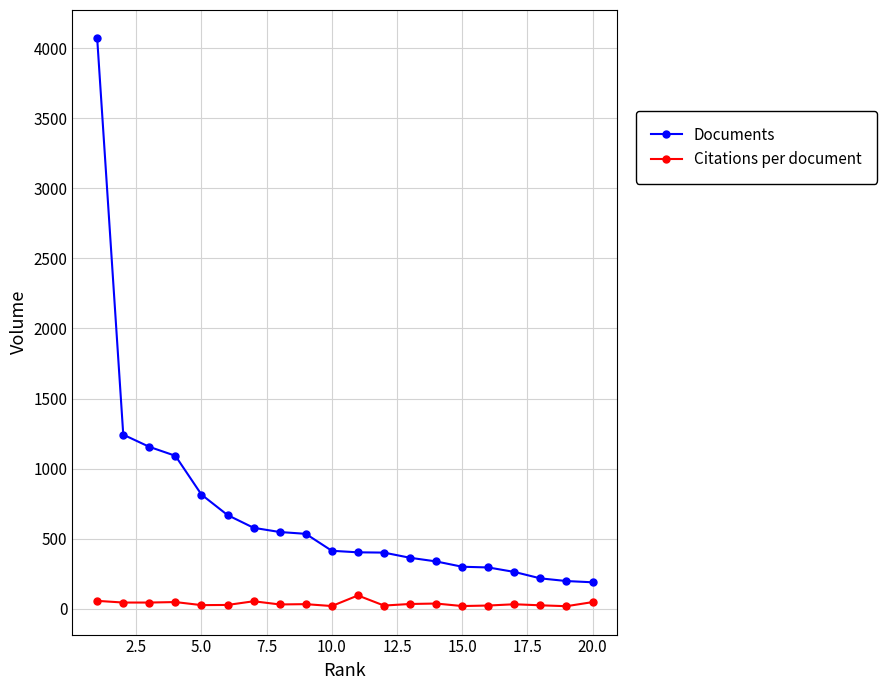

Does the chart display data point markers on the line(s)?

Yes